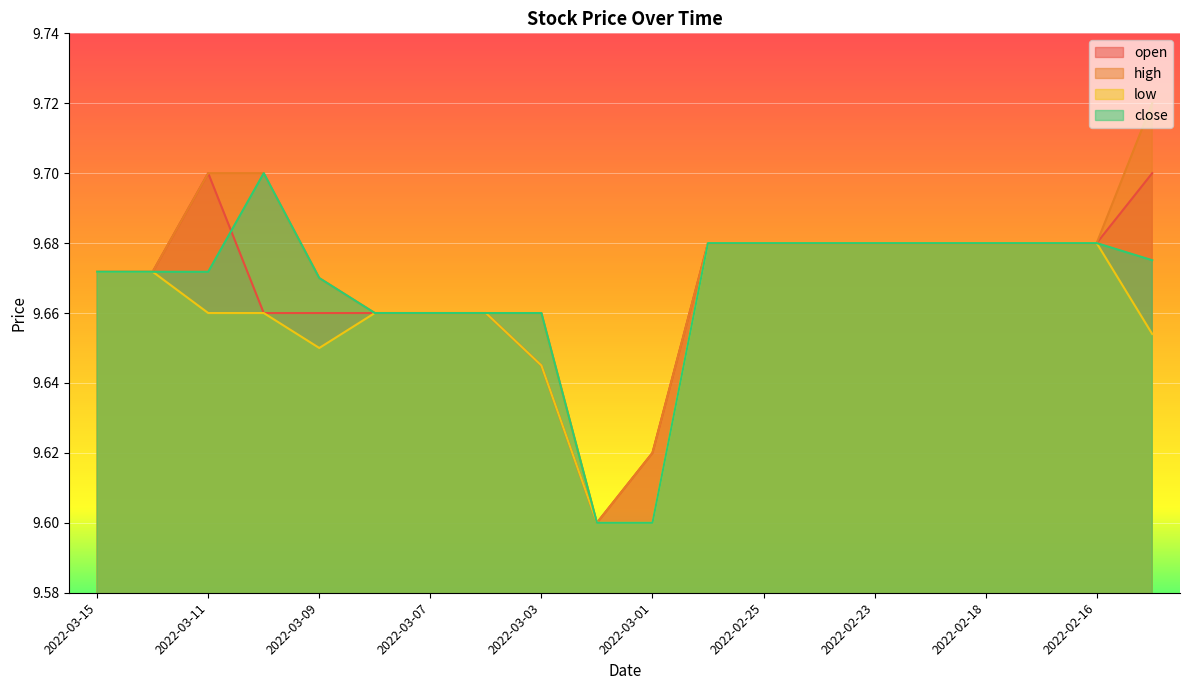

True or false: high has a value of 16.3 at 2022-03-03.

False